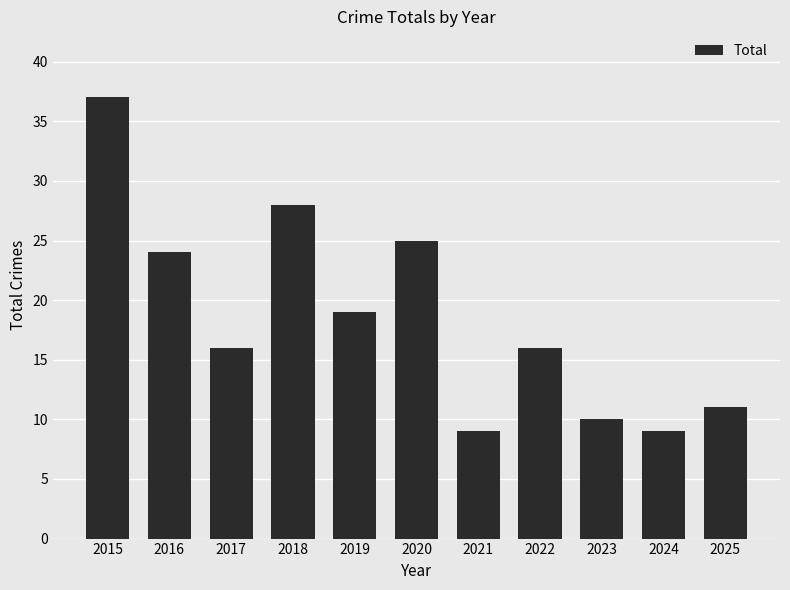

Reading left to right, list all the values displayed in this chart.

37	24	16	28	19	25	9	16	10	9	11